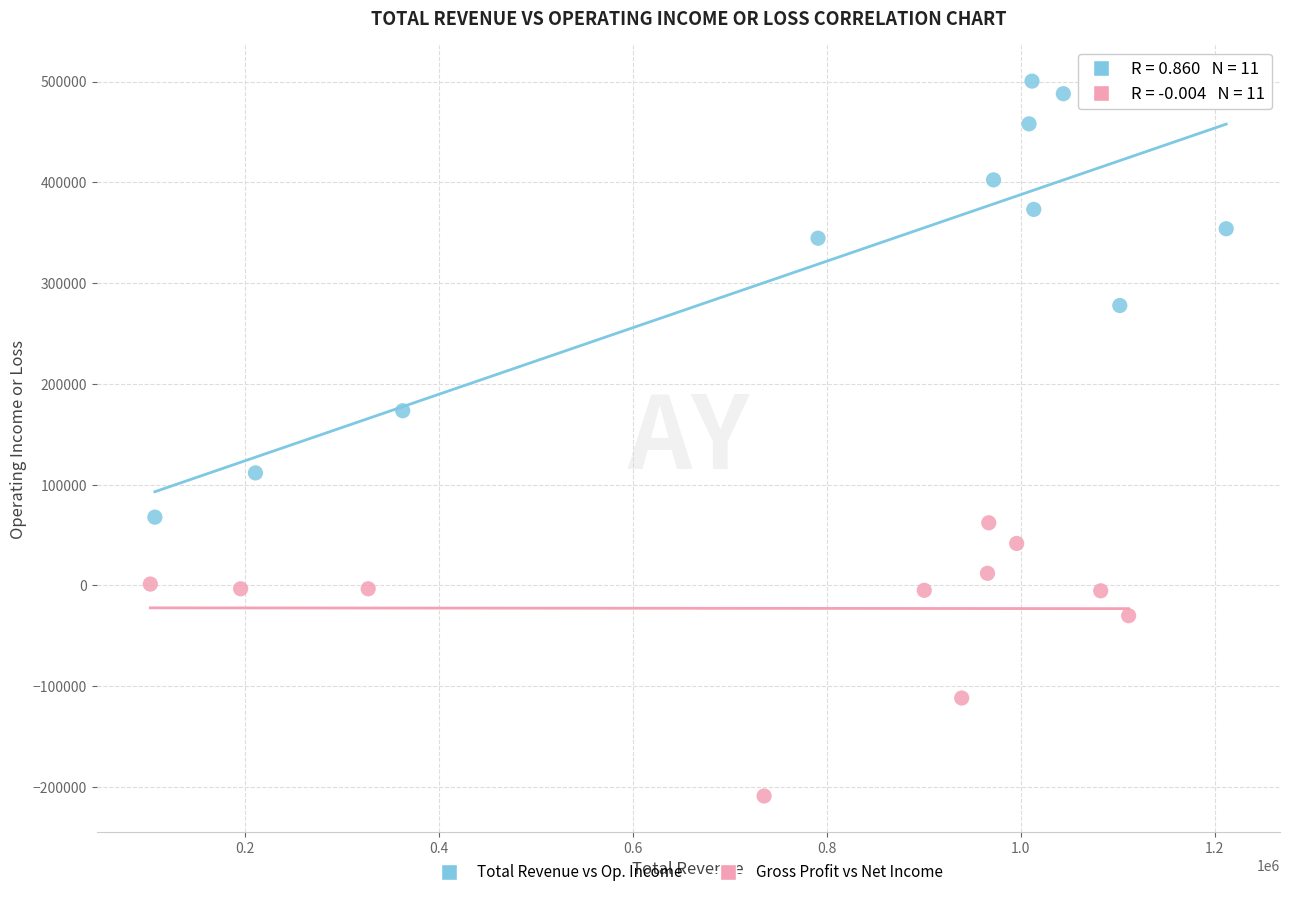

Which series reaches the minimum Y coordinate?

Gross Profit vs Net Income